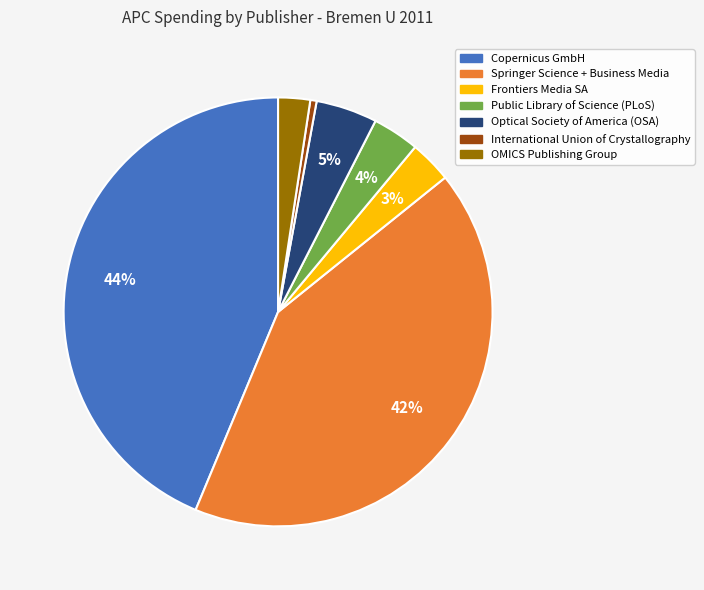

The Frontiers Media SA slice represents 3% of the pie. True or false?

True